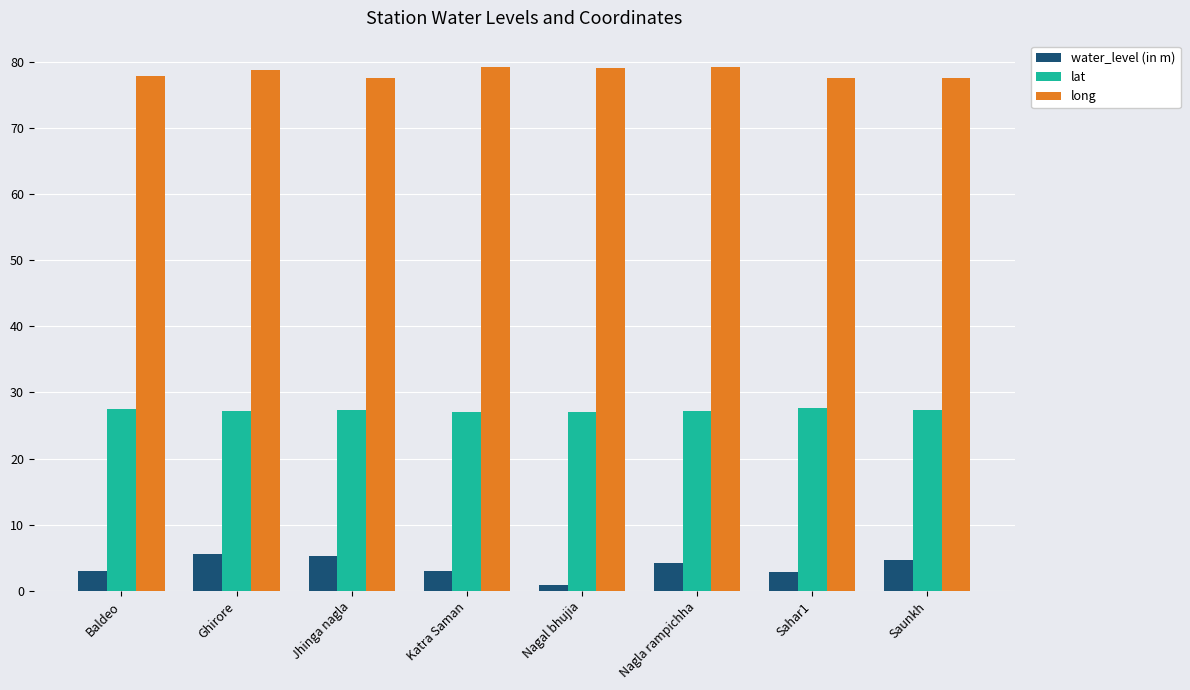

Which series changed the most between Ghirore and Katra Saman?

water_level (in m)